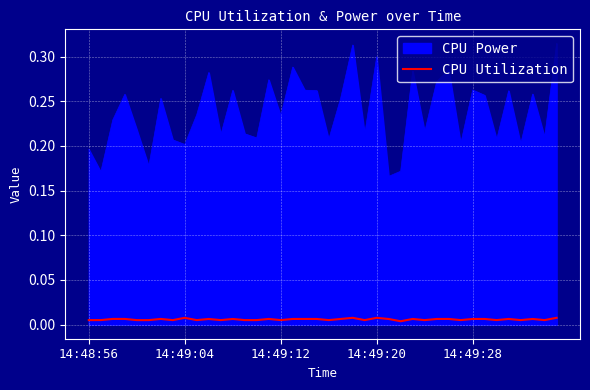

Does the chart display data point markers on the line(s)?

No